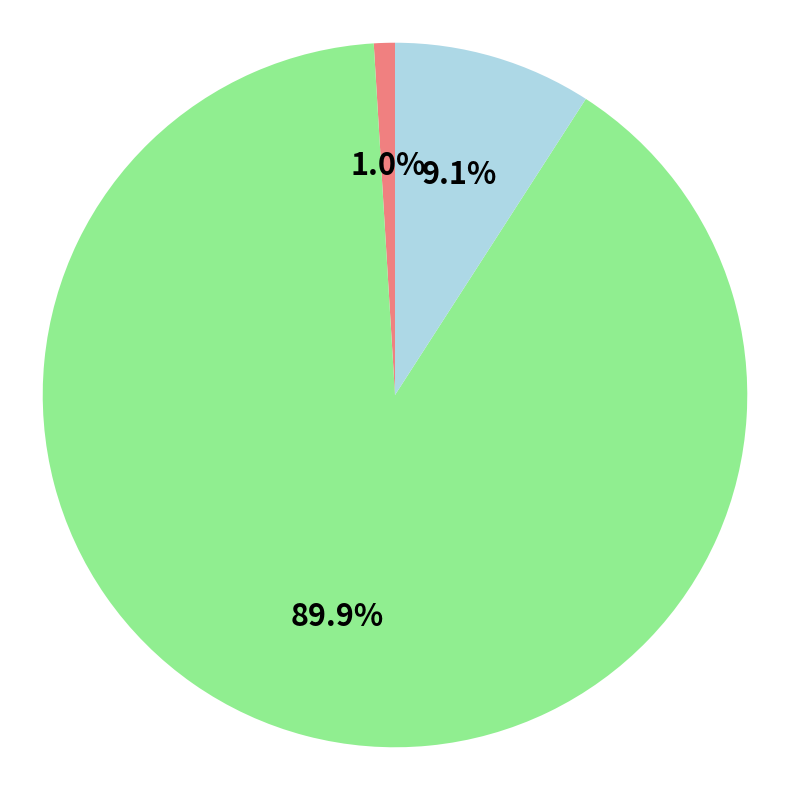

Does any single category account for the majority?

Yes